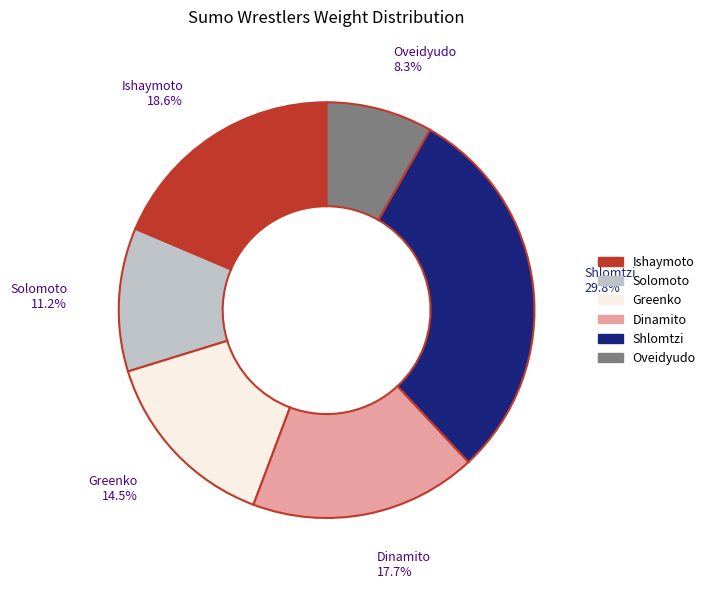

Rank the categories by value from lowest to highest.

Oveidyudo, Solomoto, Greenko, Dinamito, Ishaymoto, Shlomtzi